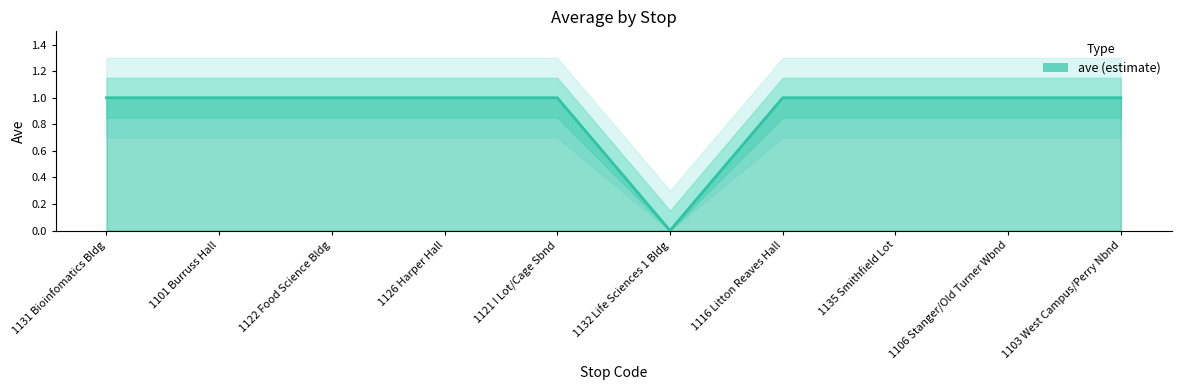

Reading right to left, transcribe all the data shown in this chart.

1	1	1	1	0	1	1	1	1	1